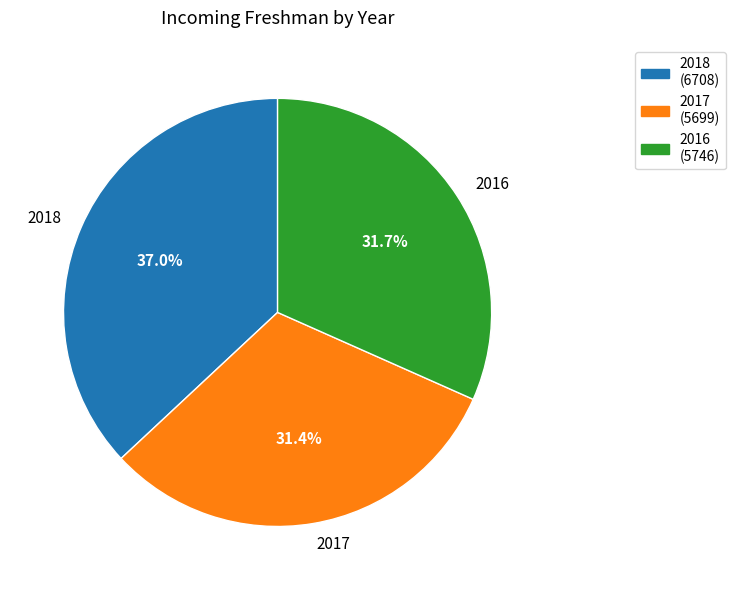

True or false: 2018 accounts for 30% of the total.

False